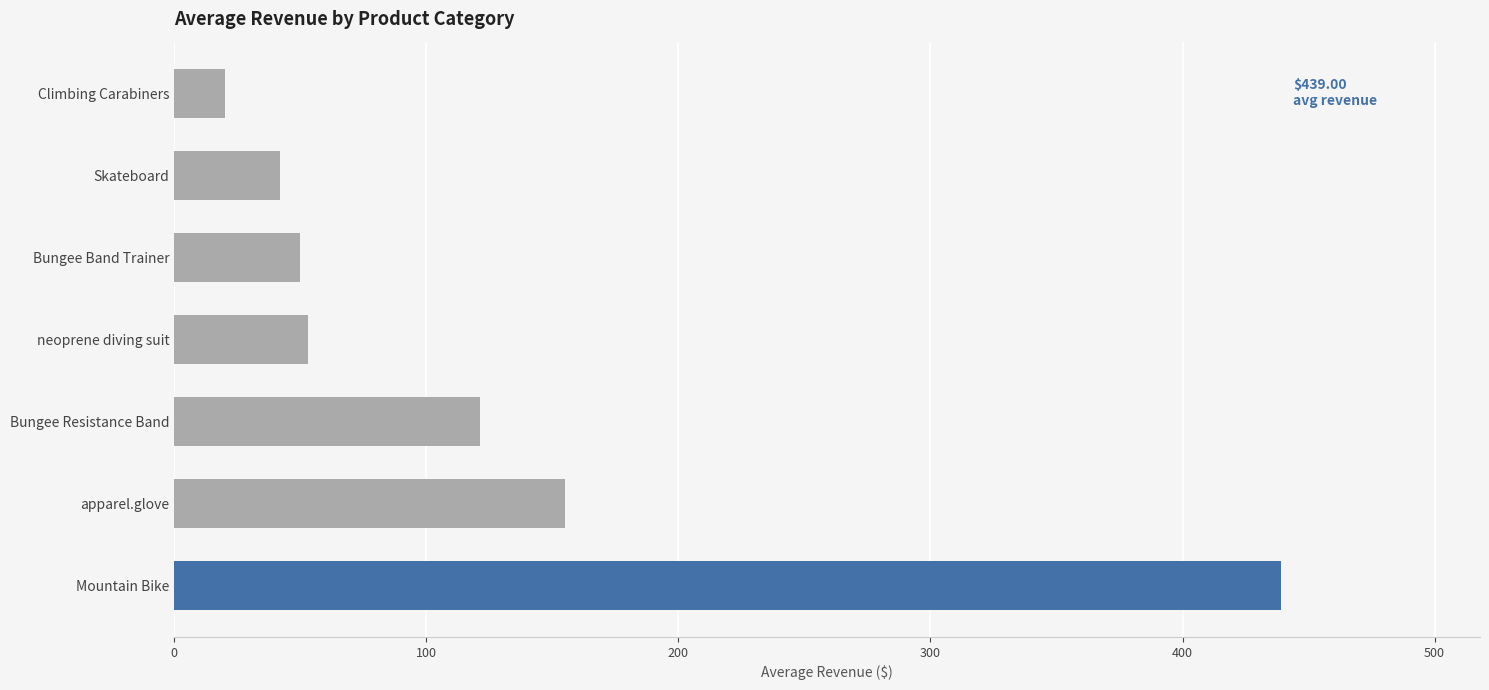

What is the smallest value displayed?

20.0